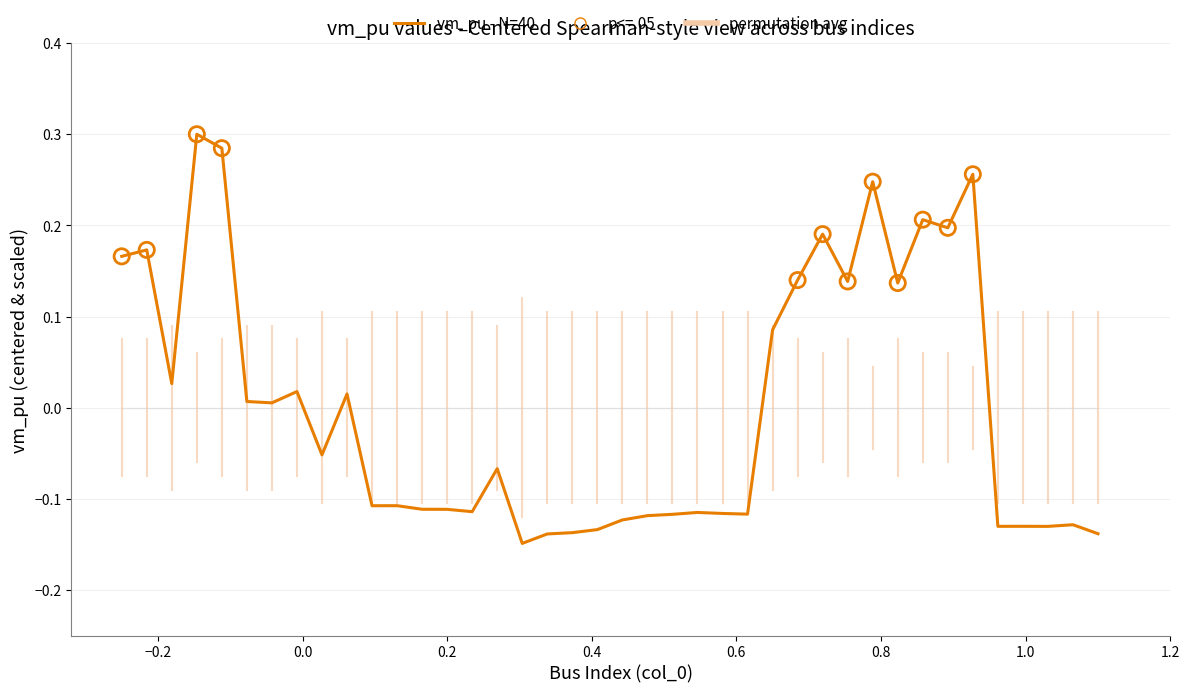

Which series has the largest range (max minus min)?

vm_pu - N=40